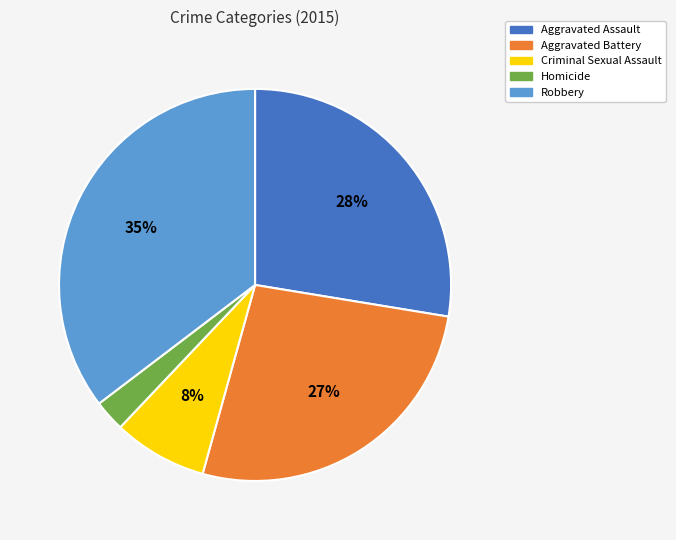

What percentage is the Aggravated Assault slice, to the nearest percent?

28%